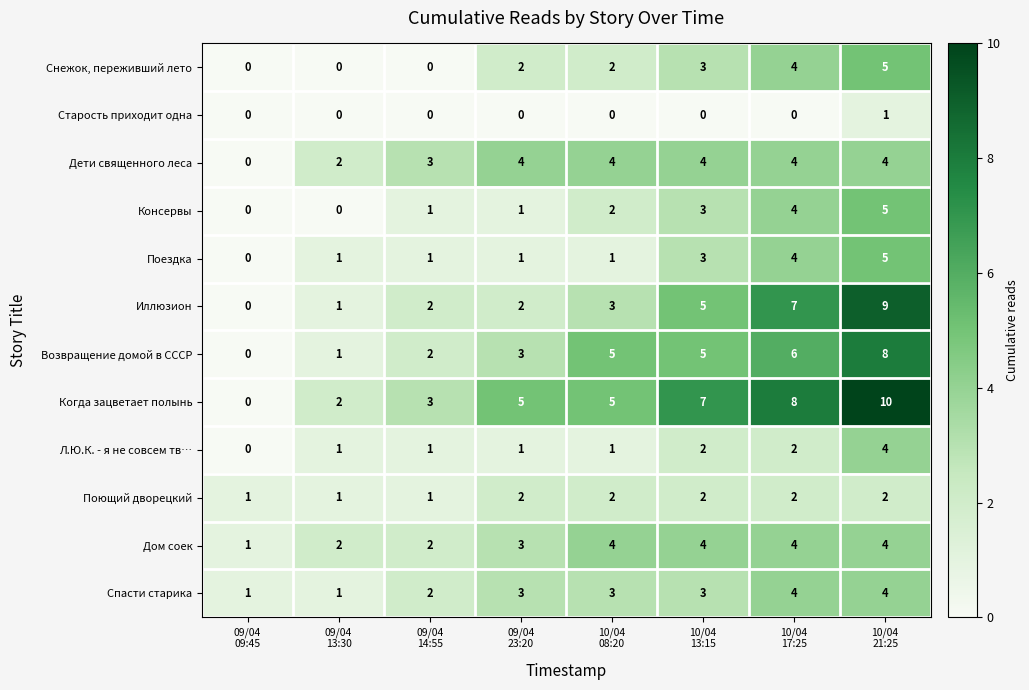

What is the average value of the Возвращение домой в СССР series?

4